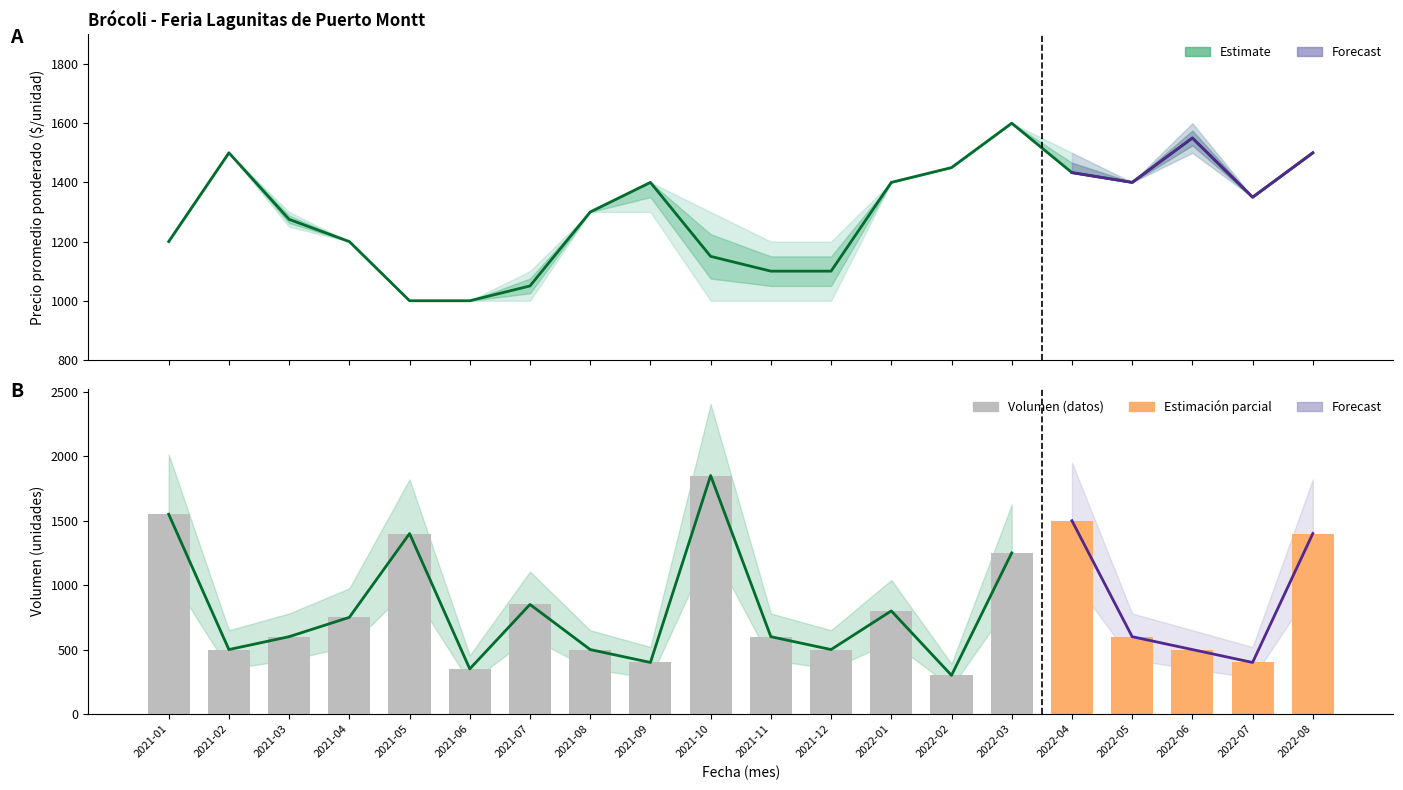

Rank the series by their maximum value, from highest to lowest.

Volumen, Precio promedio ponderado